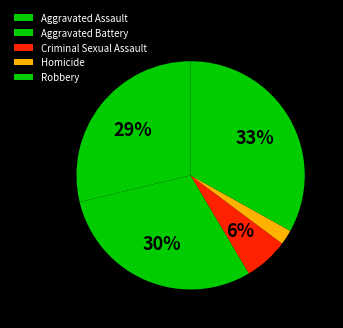

What is the ratio of the value at Aggravated Assault to the value at Aggravated Battery?

1.0